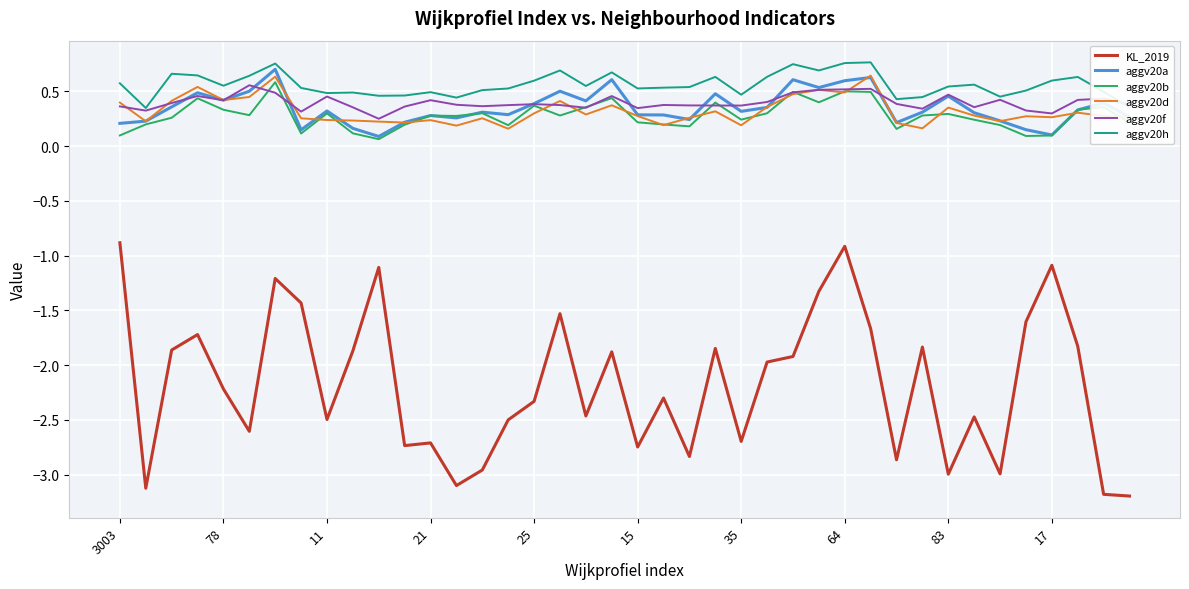

What is the minimum value shown in the chart?

-3.2